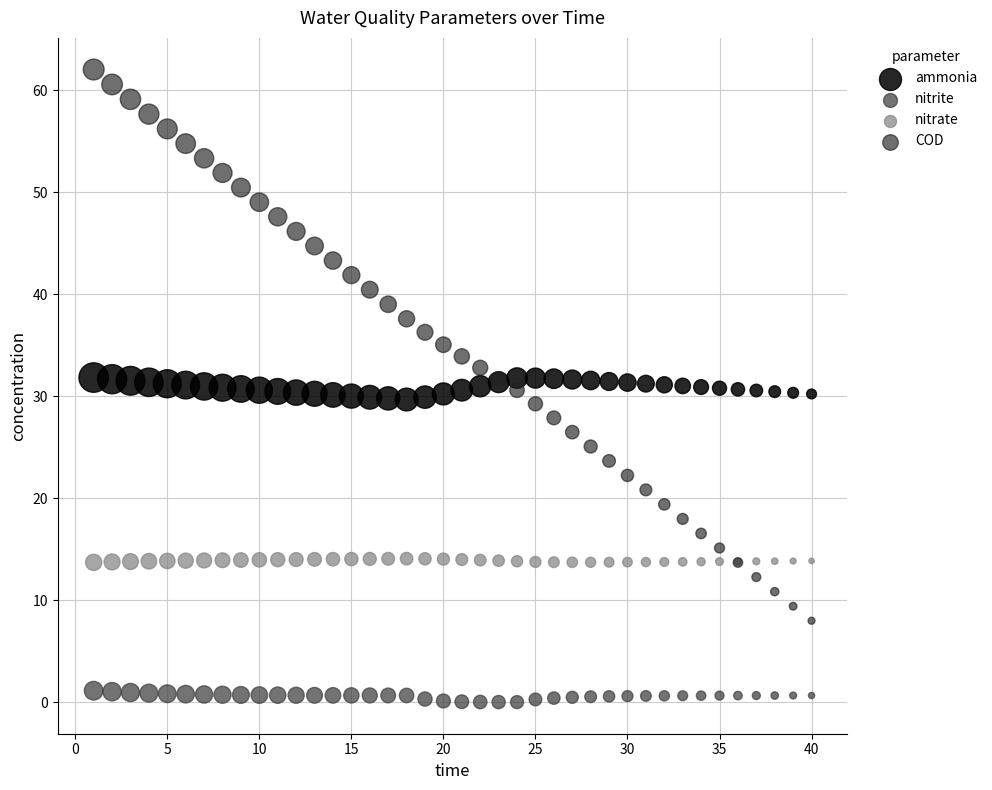

Which series reaches the minimum Y coordinate?

nitrite